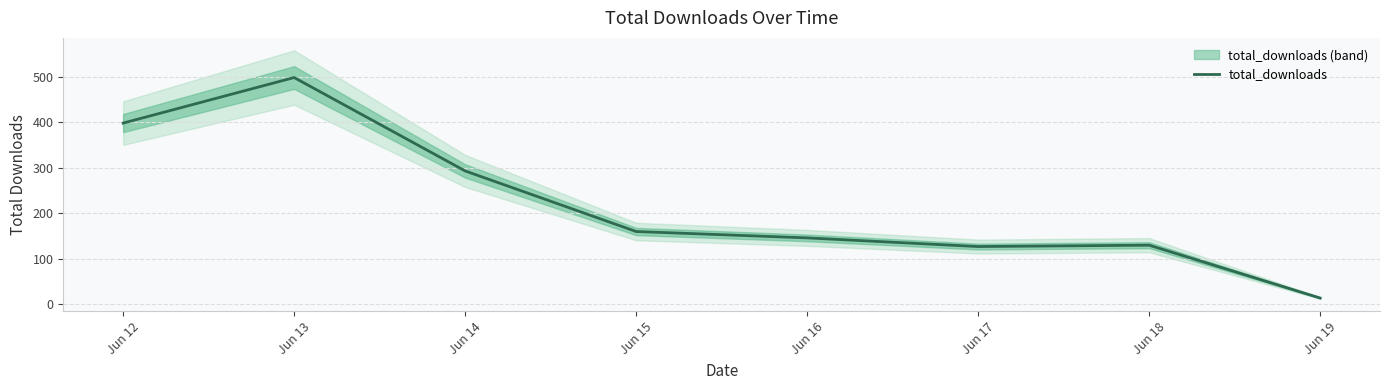

True or false: the data shows 146 at Jun 16.

True